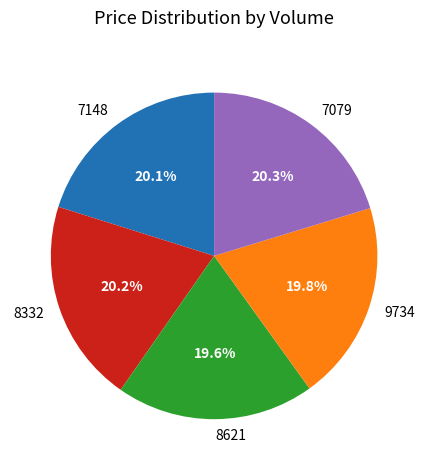

What percentage is the 7079 slice, to the nearest percent?

20%